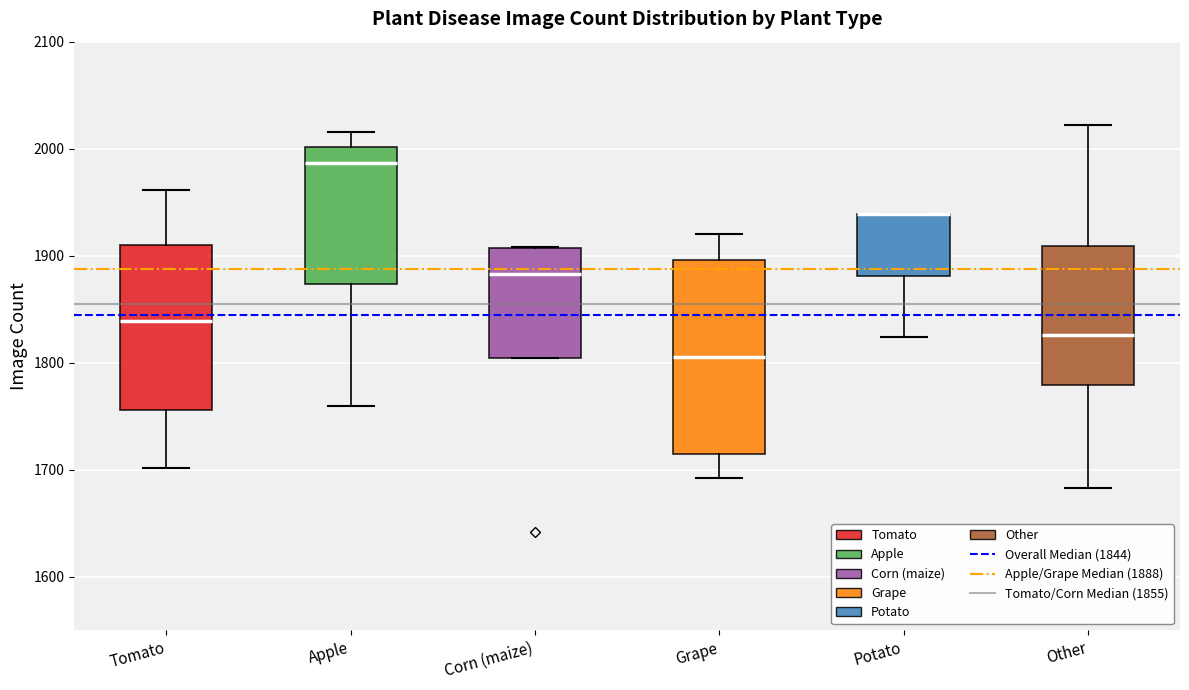

Reading left to right, transcribe this box plot: for each box, give where its median line is, the range the box spans, and where its two whiskers end, as read against the y-axis. The values are not printed on the chart, so give them approximately, as read against the axis.

Tomato: median 1840, box 1760 to 1910, whiskers 1700 to 1960
Apple: median 1990, box 1870 to 2000, whiskers 1760 to 2020
Corn (maize): median 1880, box 1800 to 1910, whiskers 1800 to 1910
Grape: median 1810, box 1710 to 1900, whiskers 1690 to 1920
Potato: median 1940 (drawn on the box's upper edge), box 1880 to 1940, whiskers 1820 to 1940
Other: median 1830, box 1780 to 1910, whiskers 1680 to 2020